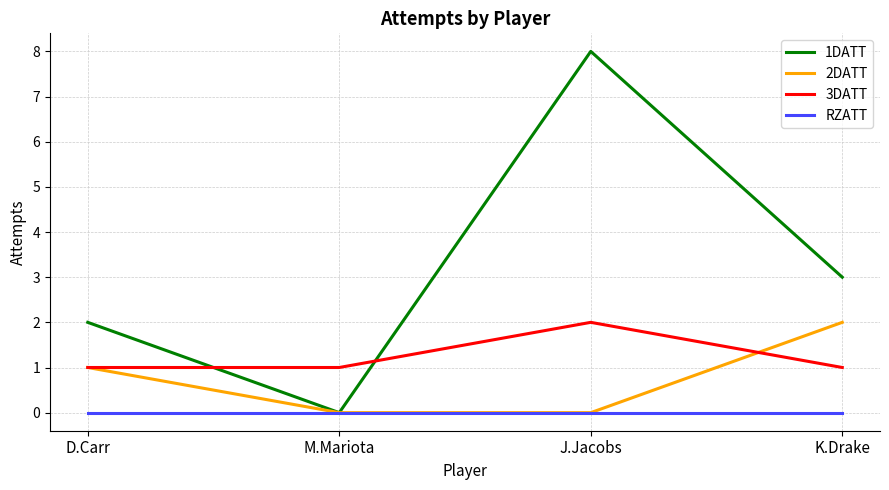

Which series has the widest spread of values?

1DATT